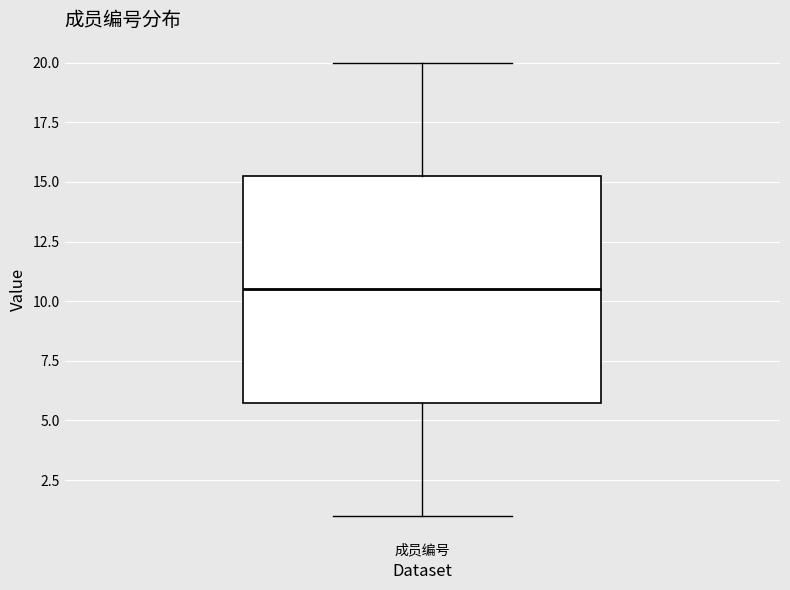

Read this box plot against the y-axis: the position of the median line, the range covered by the box, and the ends of both whiskers. The values are not printed on the chart, so give them approximately, as read against the axis.

median 10.5, box 6.0 to 15.5, whiskers 1.0 to 20.0